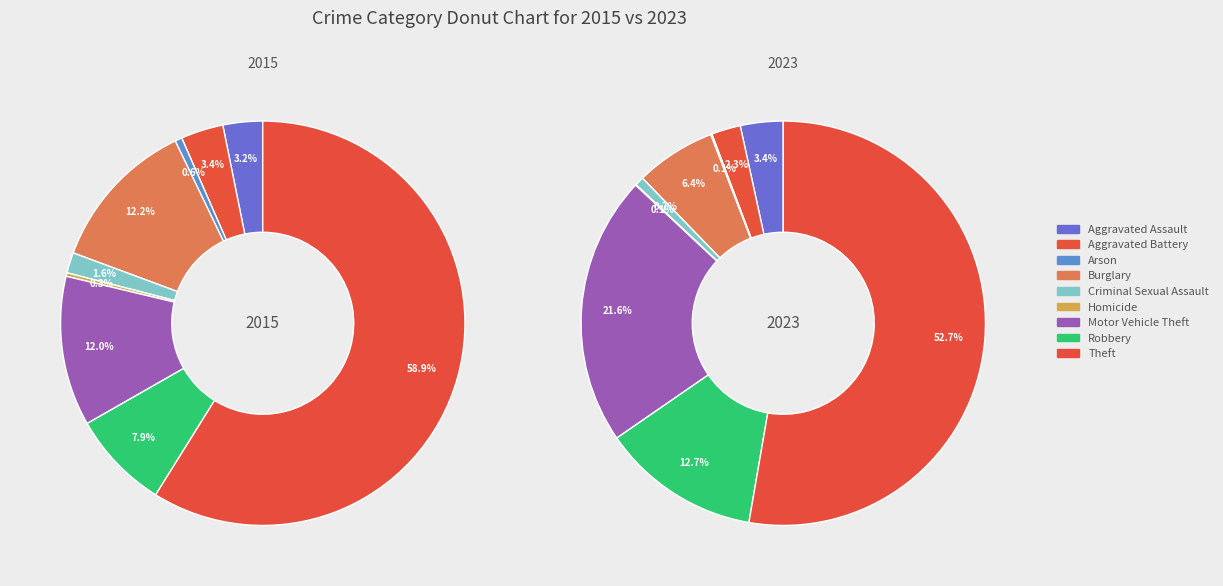

Approximately how many times larger is the value at Criminal Sexual Assault compared to Motor Vehicle Theft?

0.1